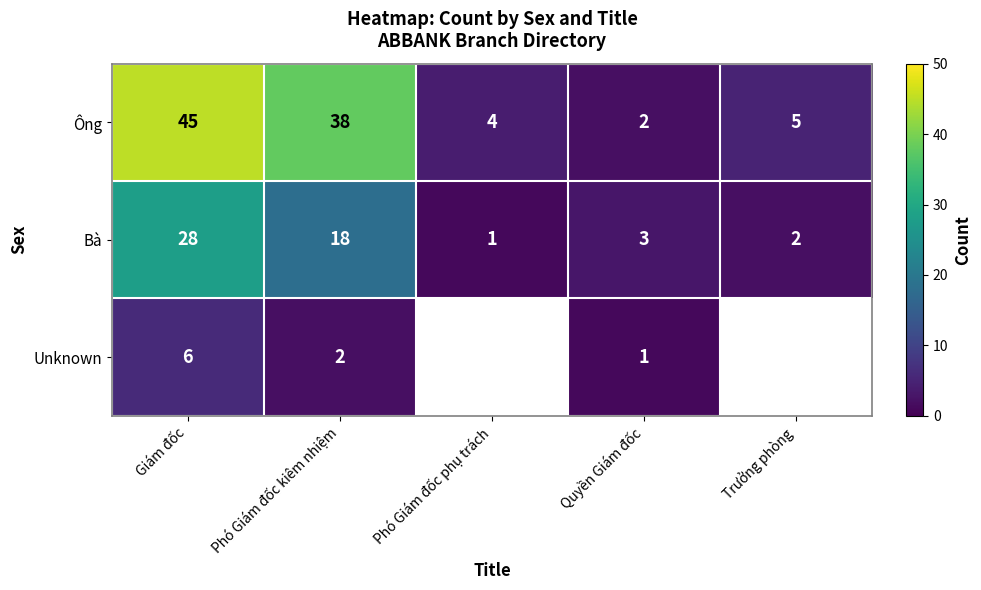

Between Phó Giám đốc kiêm nhiệm and Quyền Giám đốc, which series saw the biggest shift?

Ông